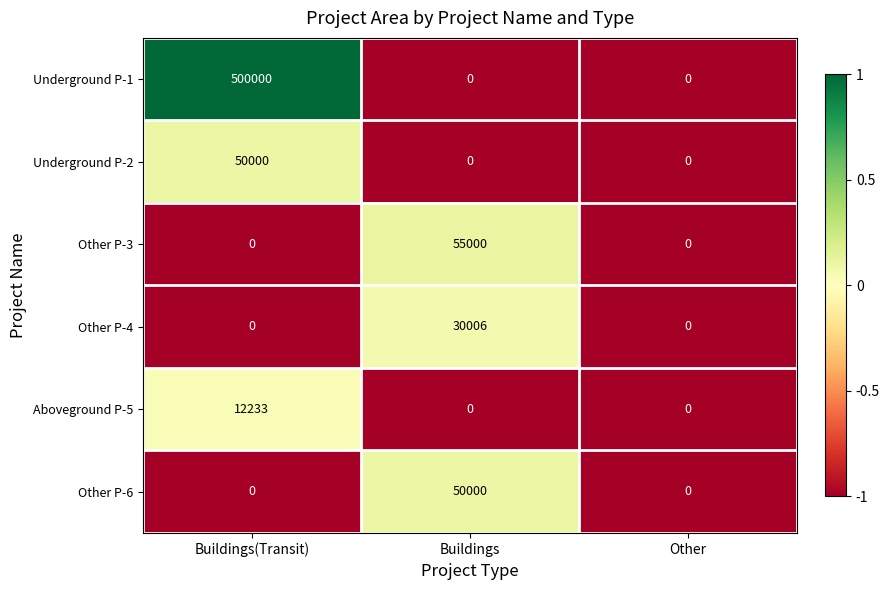

What is the sum of the Underground P-1 values at Buildings(Transit) and Other?

500000